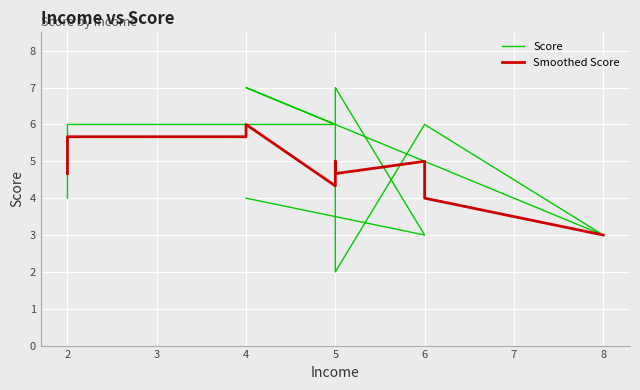

Count the Score values in the range 3 to 6.

7